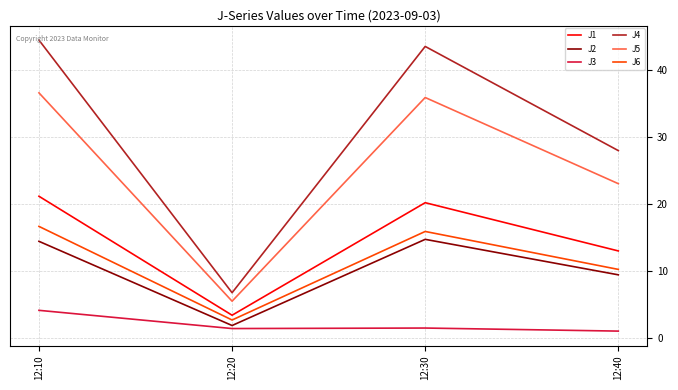

Reading left to right, transcribe all the data shown in this chart.

J1: 21.1	3.4	20.2	13.0
J2: 14.4	1.8	14.7	9.4
J3: 4.1	1.4	1.4	1.0
J4: 44.5	6.7	43.5	28.0
J5: 36.6	5.5	35.9	23.0
J6: 16.6	2.6	15.9	10.2